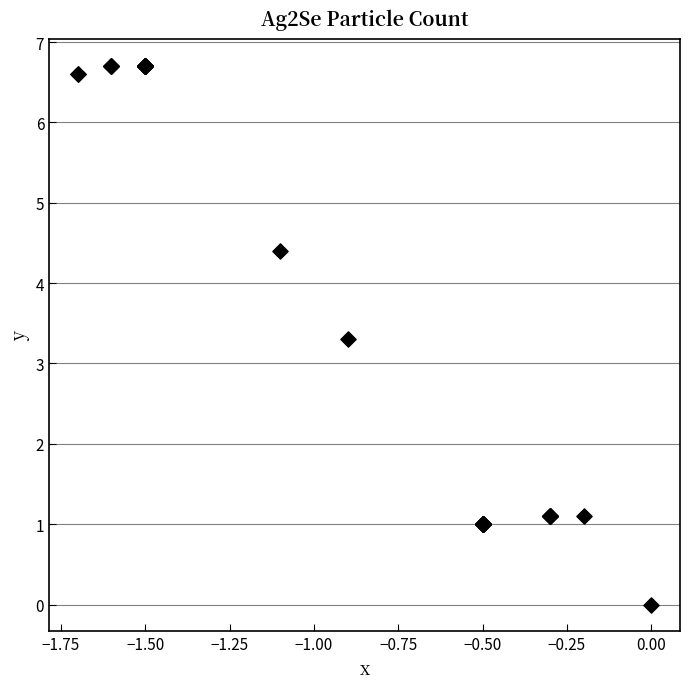

What Y value in the scatter plot is closest to 3?

3.3